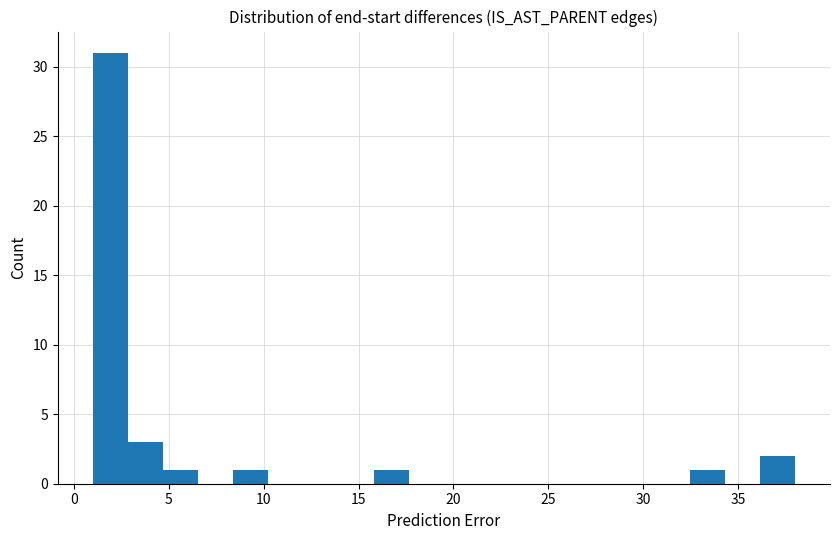

Around what value on the x-axis is the tallest bar? Give the approximate position of its centre, as read against the axis.

2.0